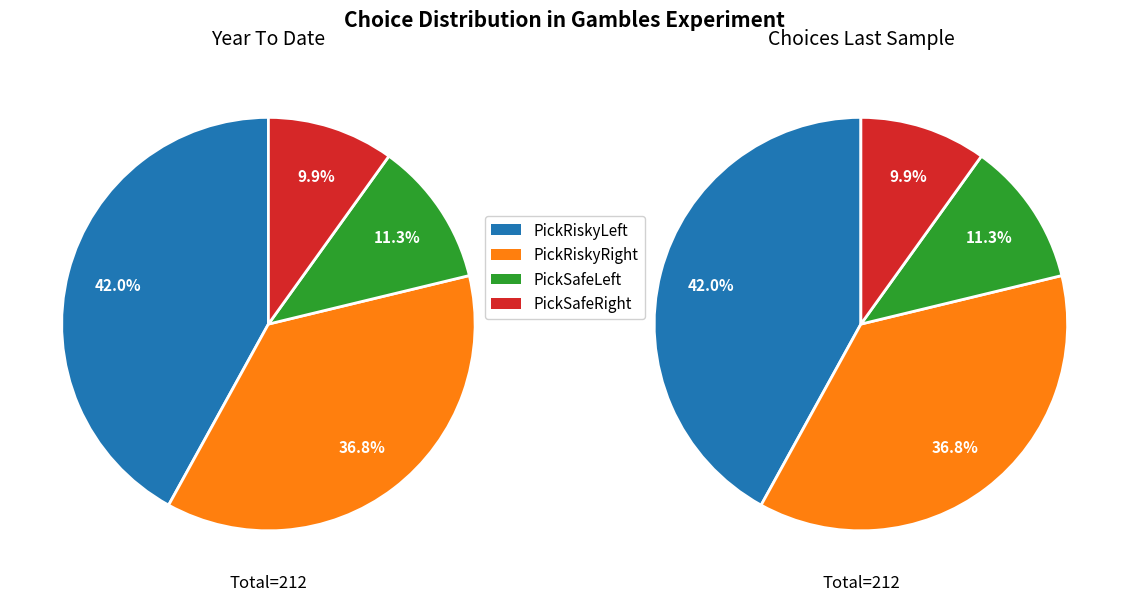

Which slice is the smallest?

PickSafeRight